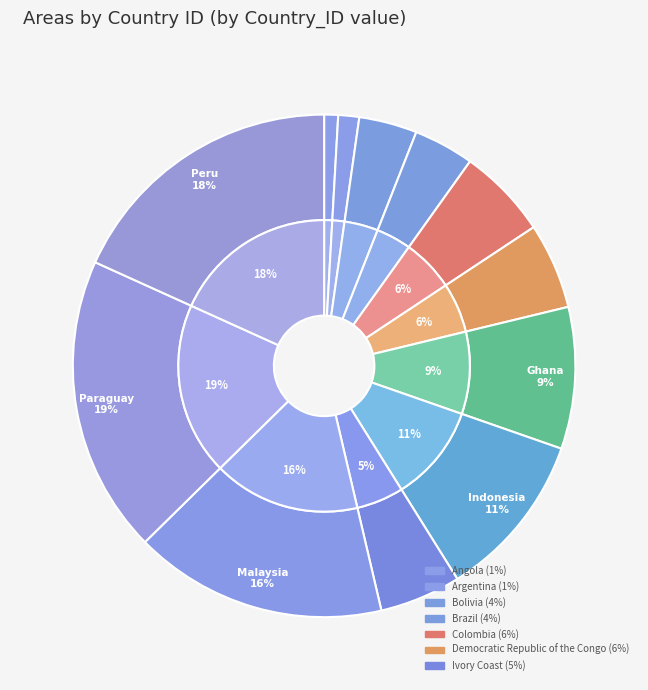

Which has a higher value, Democratic Republic of the Congo or Colombia?

Colombia